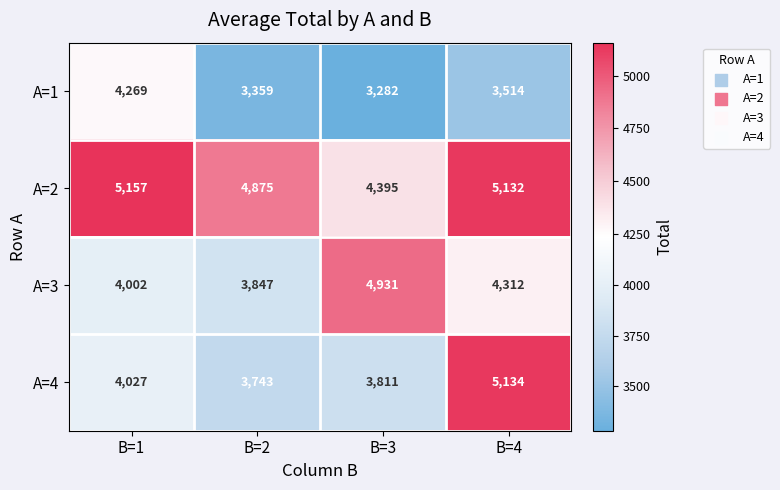

What is the sum of all A=4 values?

16715